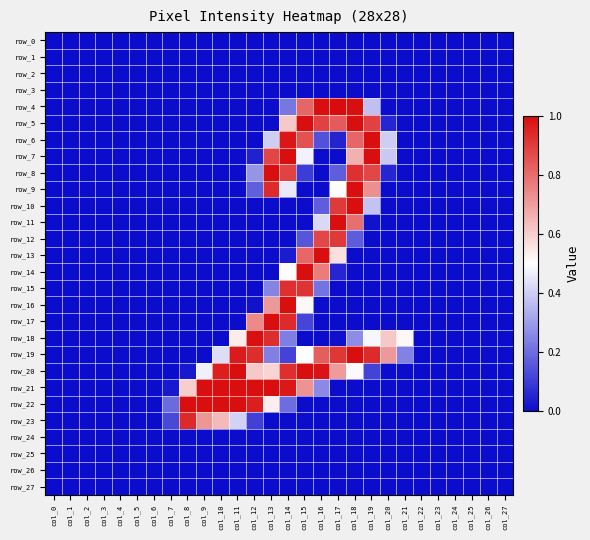

Which series has the largest range (max minus min)?

row_4